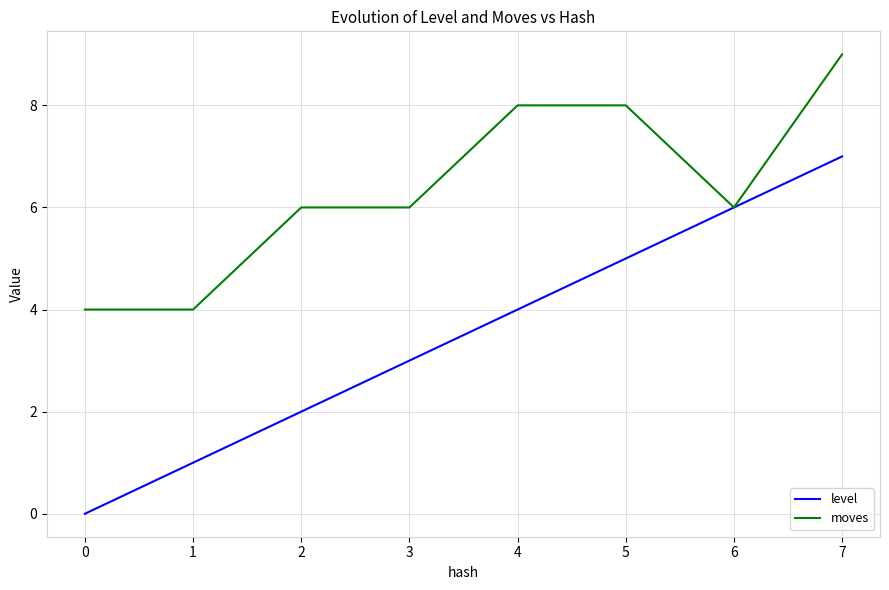

At 5, list the series in order from smallest to largest.

level, moves